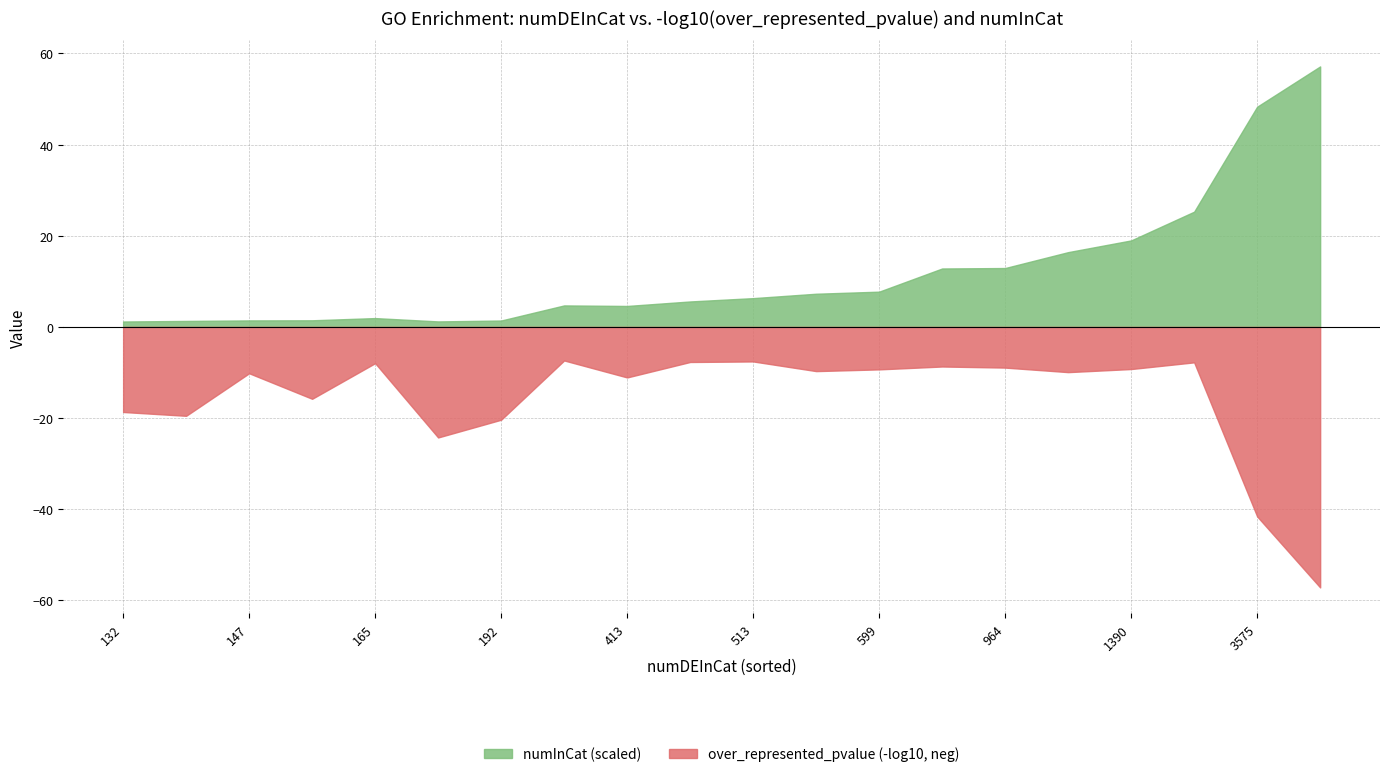

Count the number of categories in the chart.

20